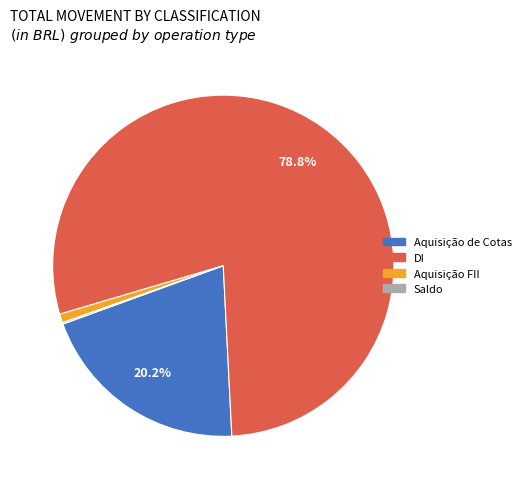

Is there a majority slice in this chart?

Yes